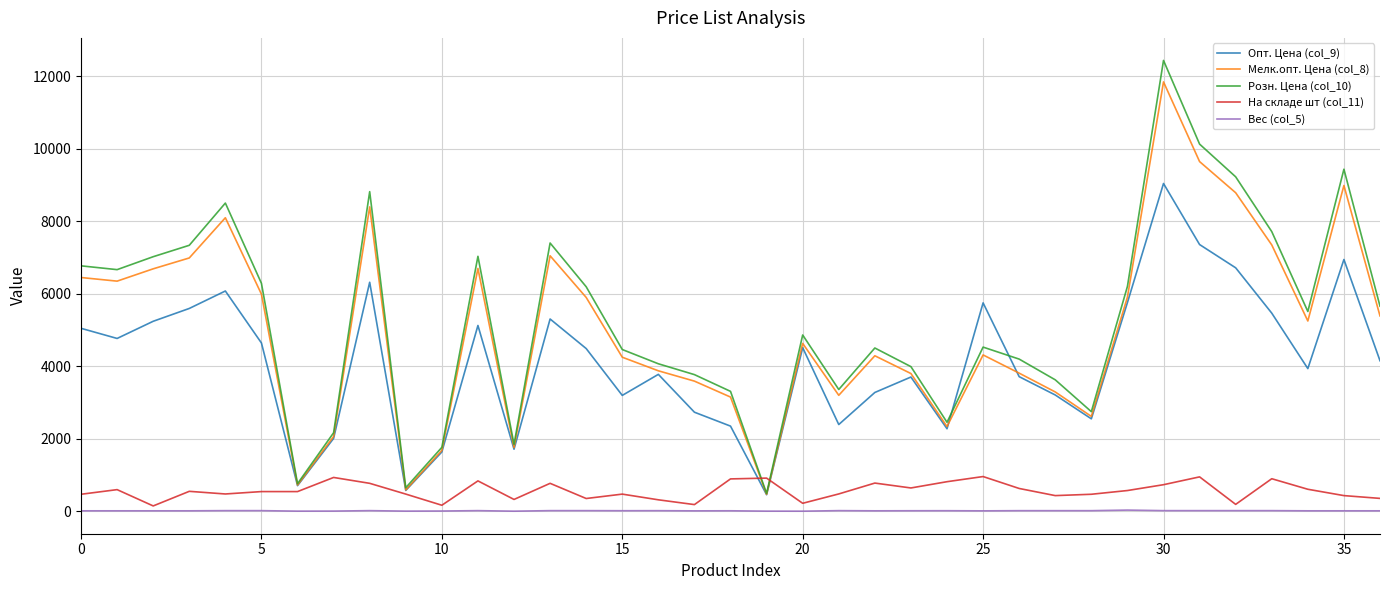

Which series has the widest spread of values?

Розн. Цена (col_10)